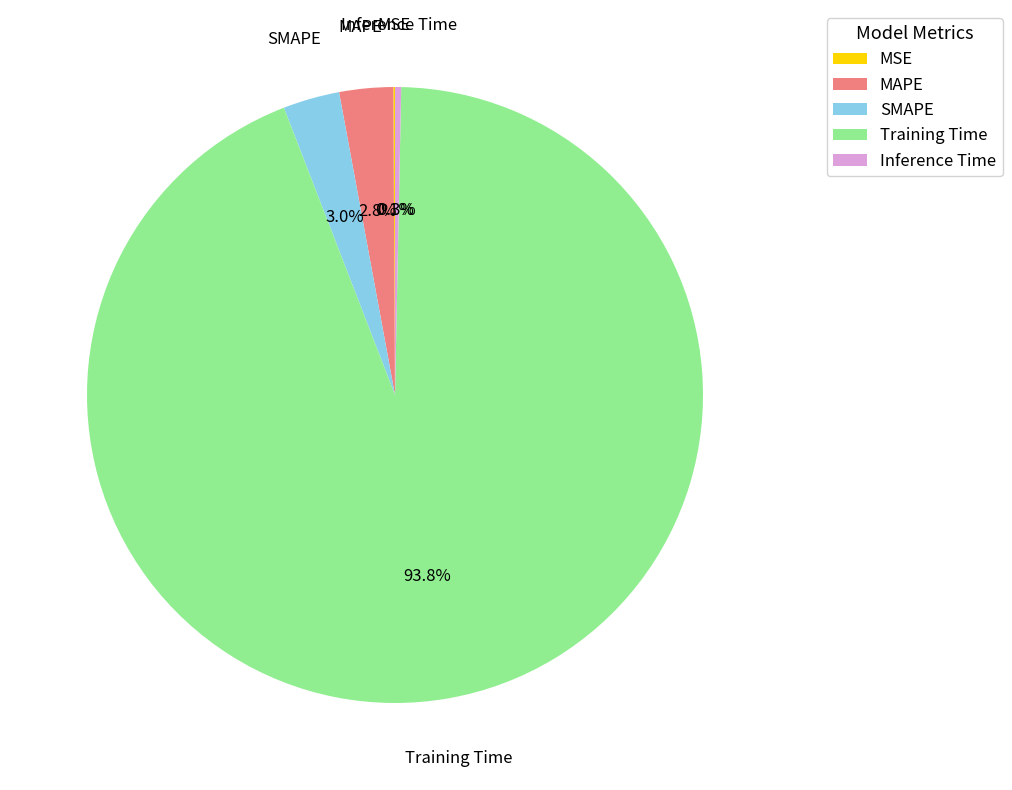

Which category has the biggest portion of the pie?

Training Time